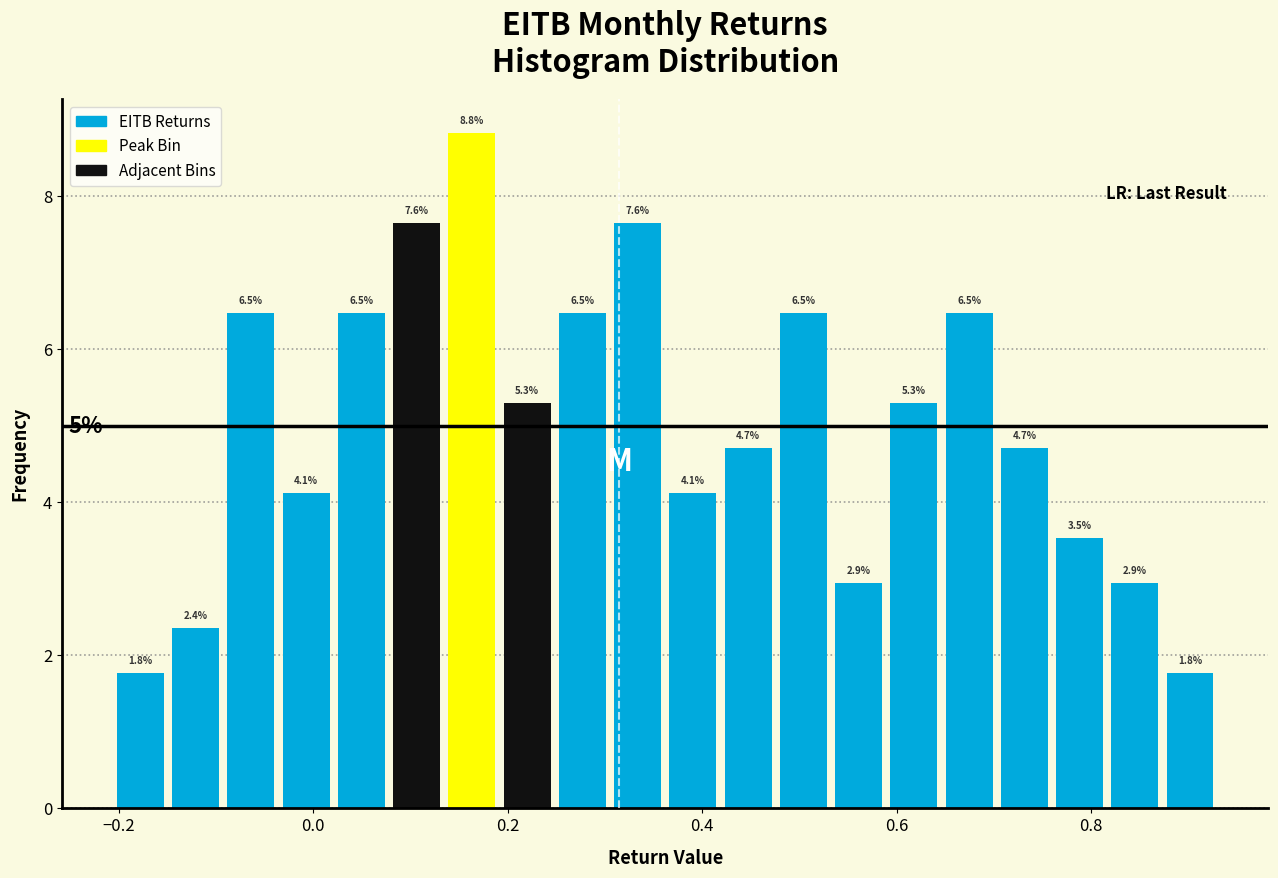

Around what value on the x-axis is the tallest bar? Give the approximate position of its centre, as read against the axis.

0.16